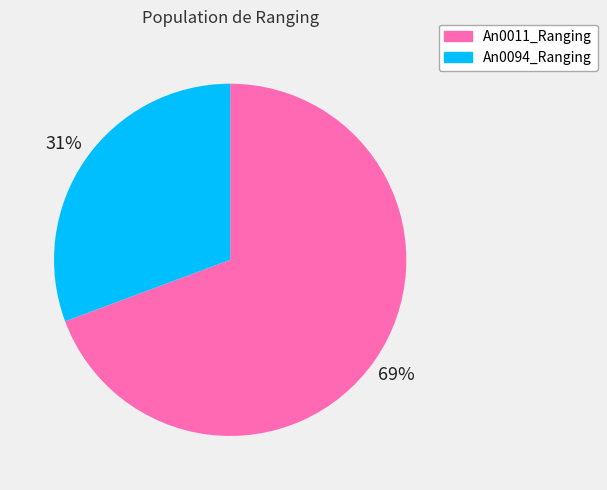

How many segments does this pie chart have?

2